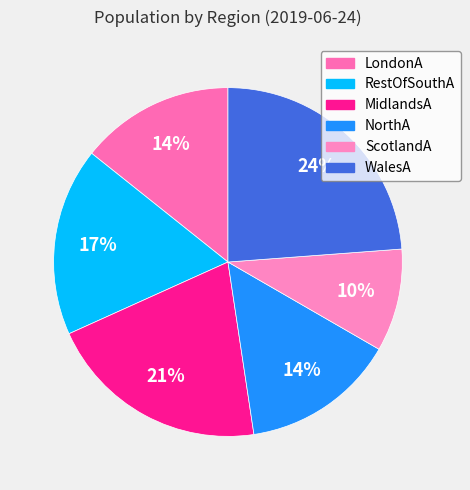

What percentage is the NorthA slice, to the nearest percent?

14%